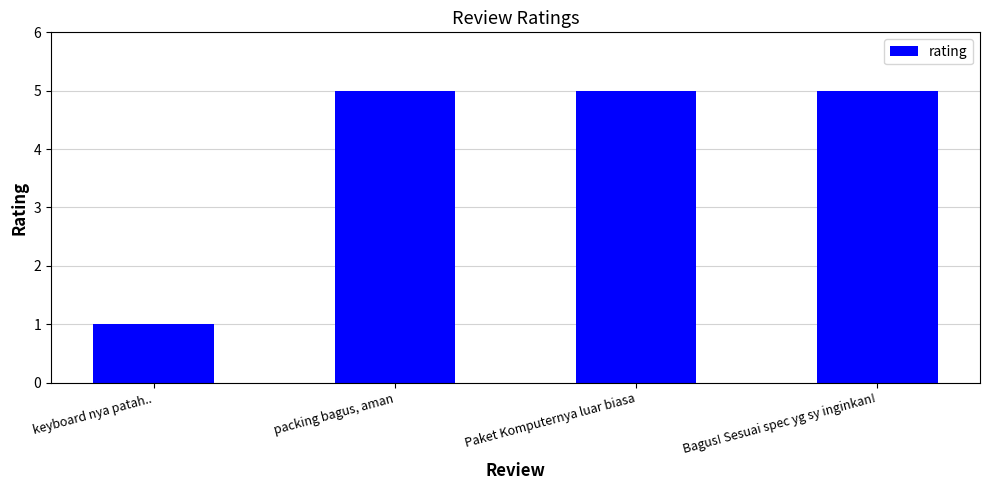

Reading left to right, list all the values displayed in this chart.

keyboard nya patah..=1	packing bagus, aman=5	Paket Komputernya luar biasa=5	Bagus! Sesuai spec yg sy inginkan!=5